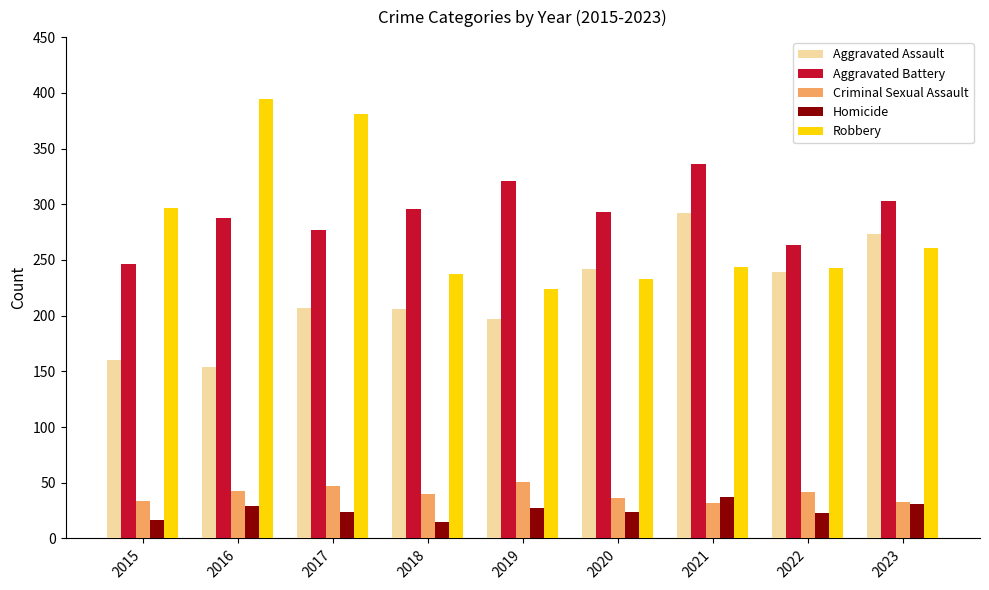

What is the value of the Aggravated Assault bar at the 9th from the left?

273